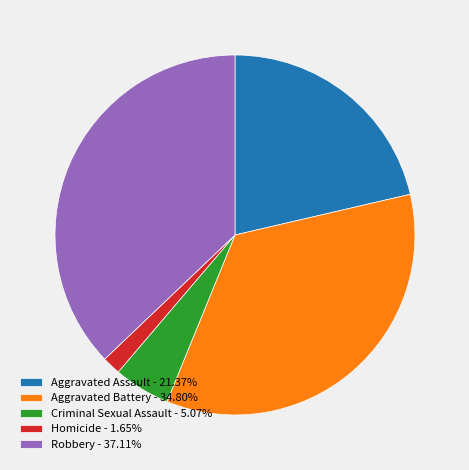

Is the sum of Robbery - 37.11% and Aggravated Battery - 34.80% greater than half?

Yes